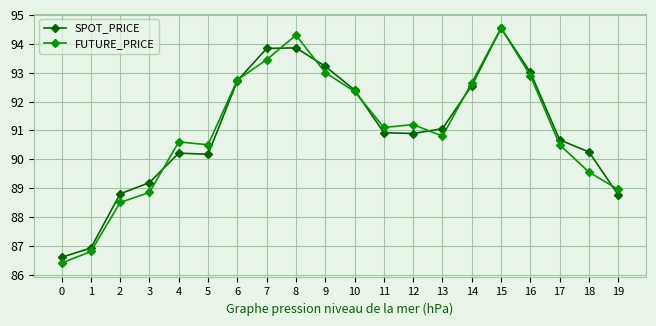

What is the difference between the second highest and minimum values in the SPOT_PRICE series?

7.3